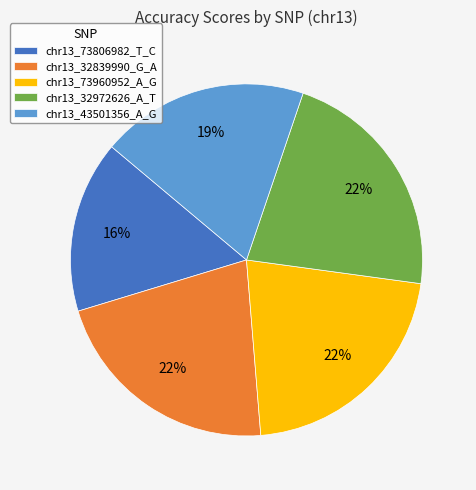

To the nearest percent, what is the difference between the largest and smallest slice percentages?

6%